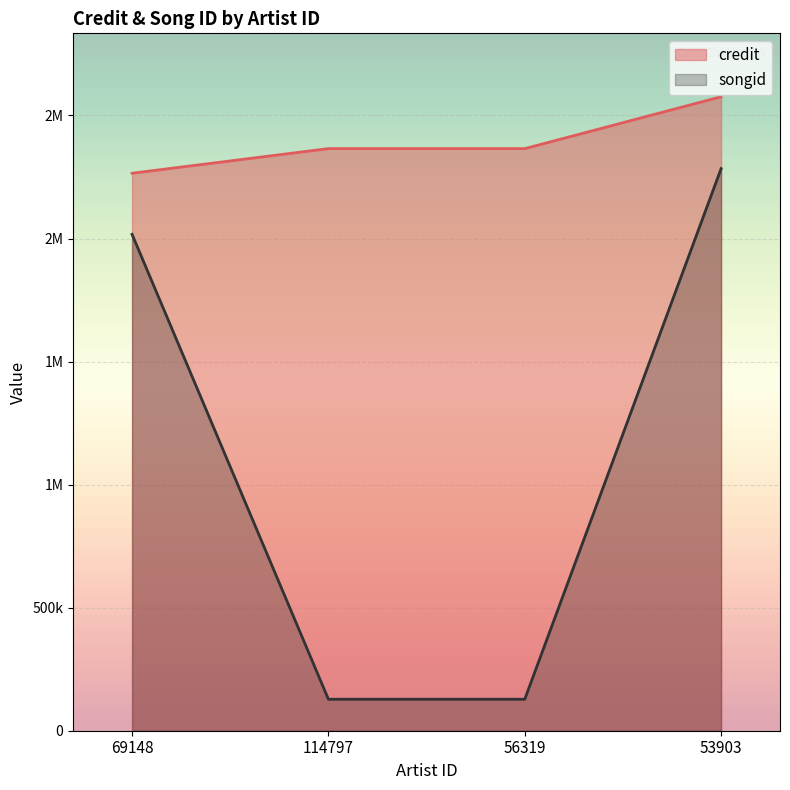

At which label does songid first exceed 2016889?

53903